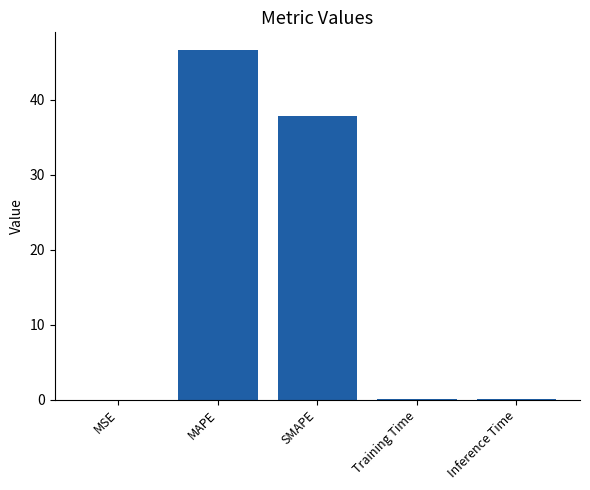

What is the sum of all values?

84.6